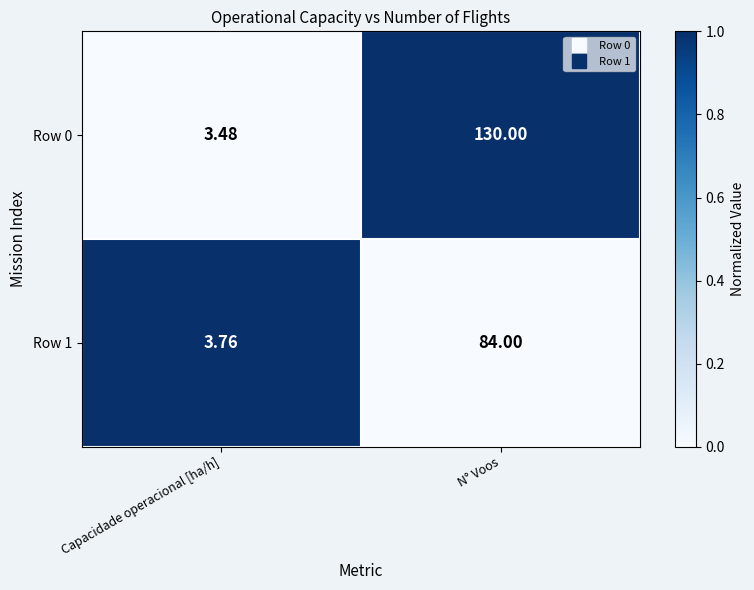

Is the value of Row 1 at N° Voos greater than the value of Row 0 at N° Voos?

No